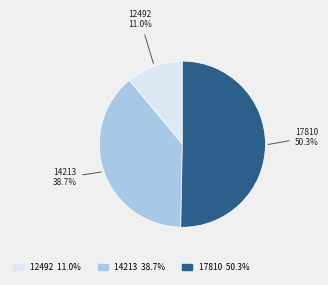

Count the number of slices in the pie.

3